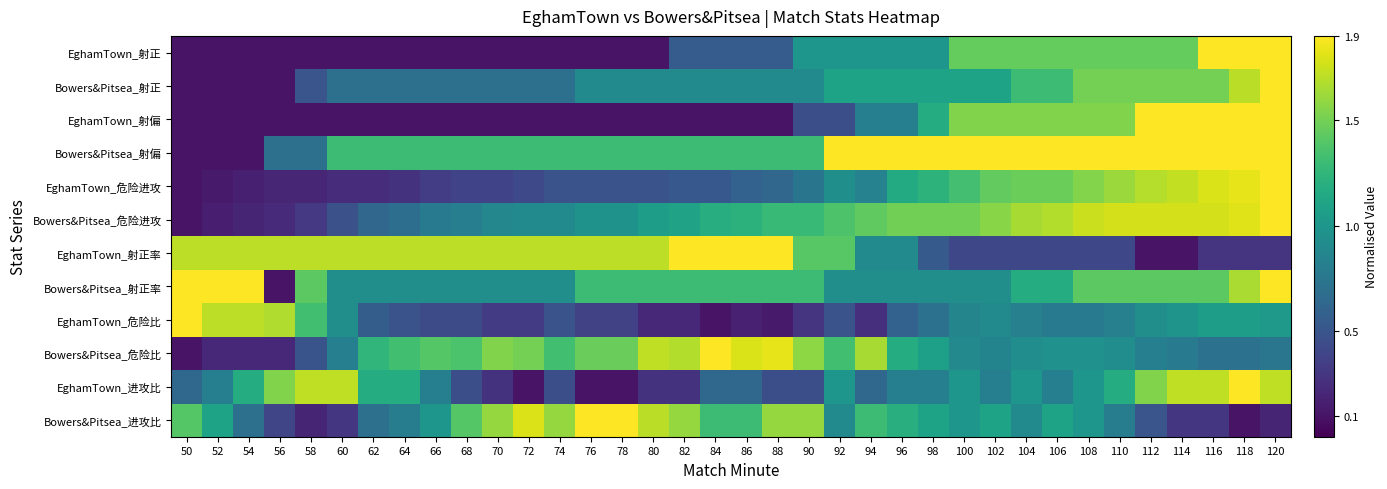

Rank the series at 88 from highest to lowest value.

EghamTown_射正率, Bowers&Pitsea_危险比, Bowers&Pitsea_进攻比, Bowers&Pitsea_射偏, Bowers&Pitsea_射正率, Bowers&Pitsea_危险进攻, Bowers&Pitsea_射正, EghamTown_危险进攻, EghamTown_射正, EghamTown_进攻比, EghamTown_危险比, EghamTown_射偏